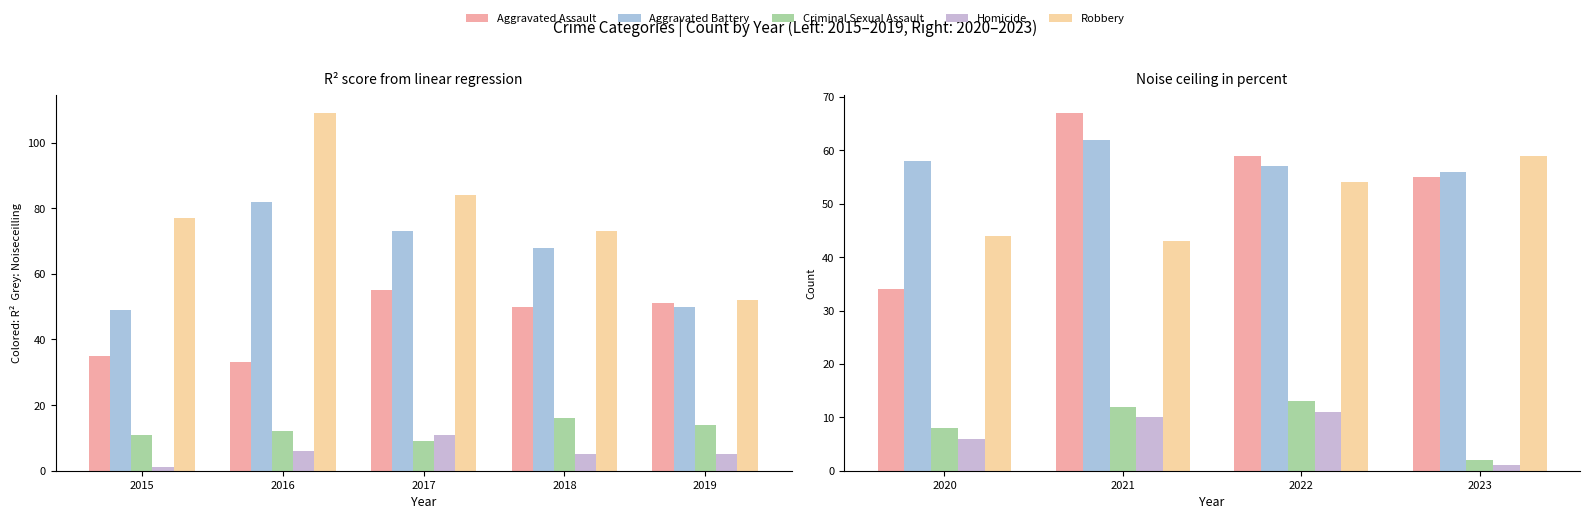

What are all the series names shown in the legend?

Aggravated Assault, Aggravated Battery, Criminal Sexual Assault, Homicide, Robbery